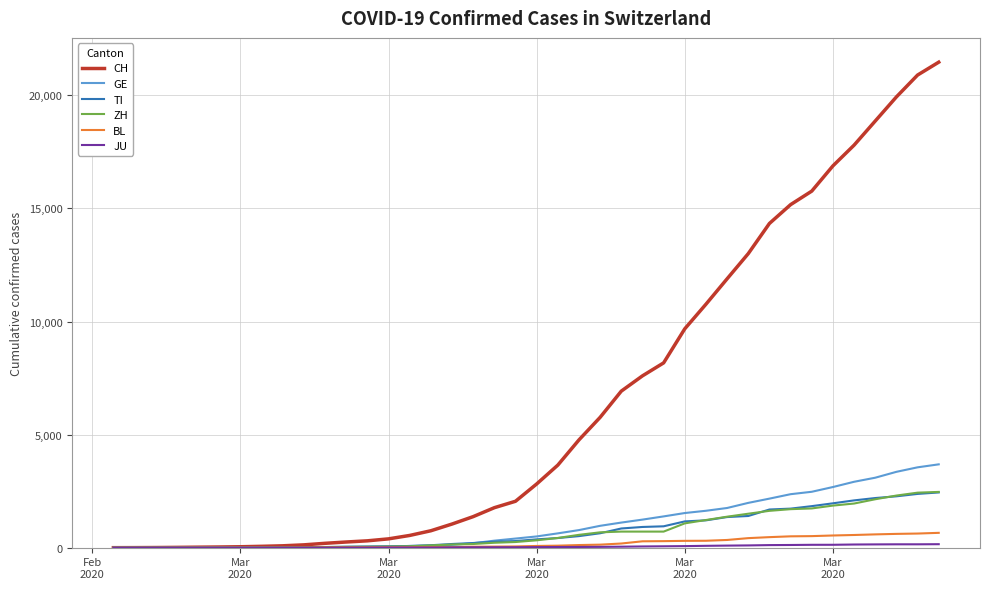

What is the difference between the maximum and minimum values in the BL series?

656